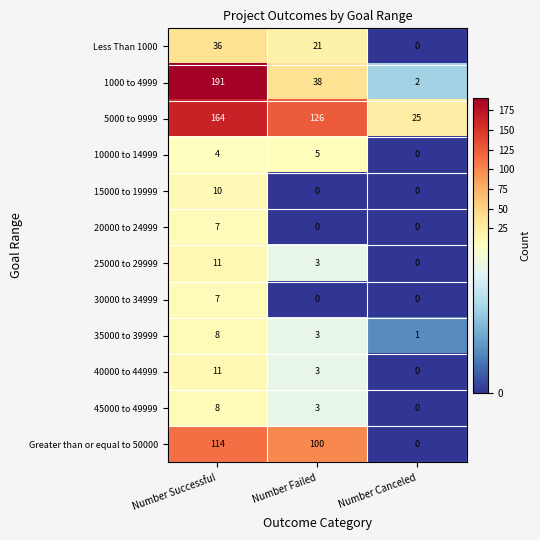

What is the difference between the Less Than 1000 values at Number Canceled and Number Failed?

21